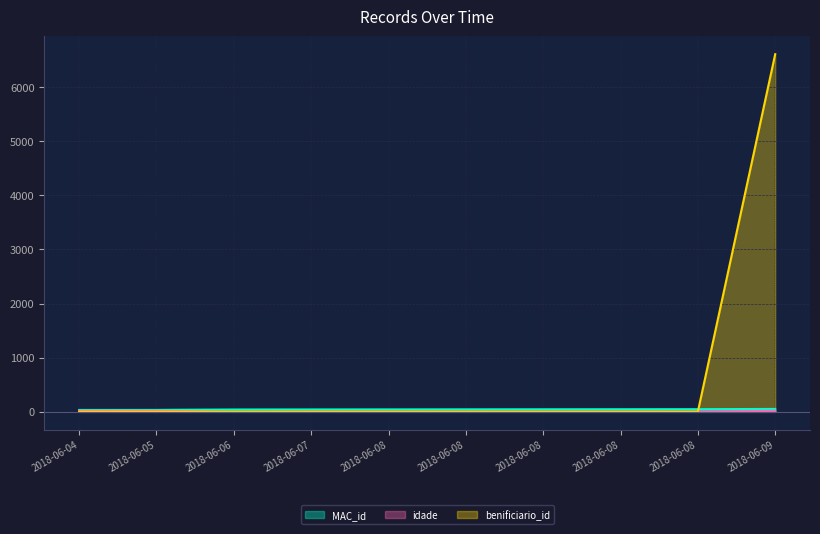

What is the difference between the second highest and second lowest values in the idade series?

16